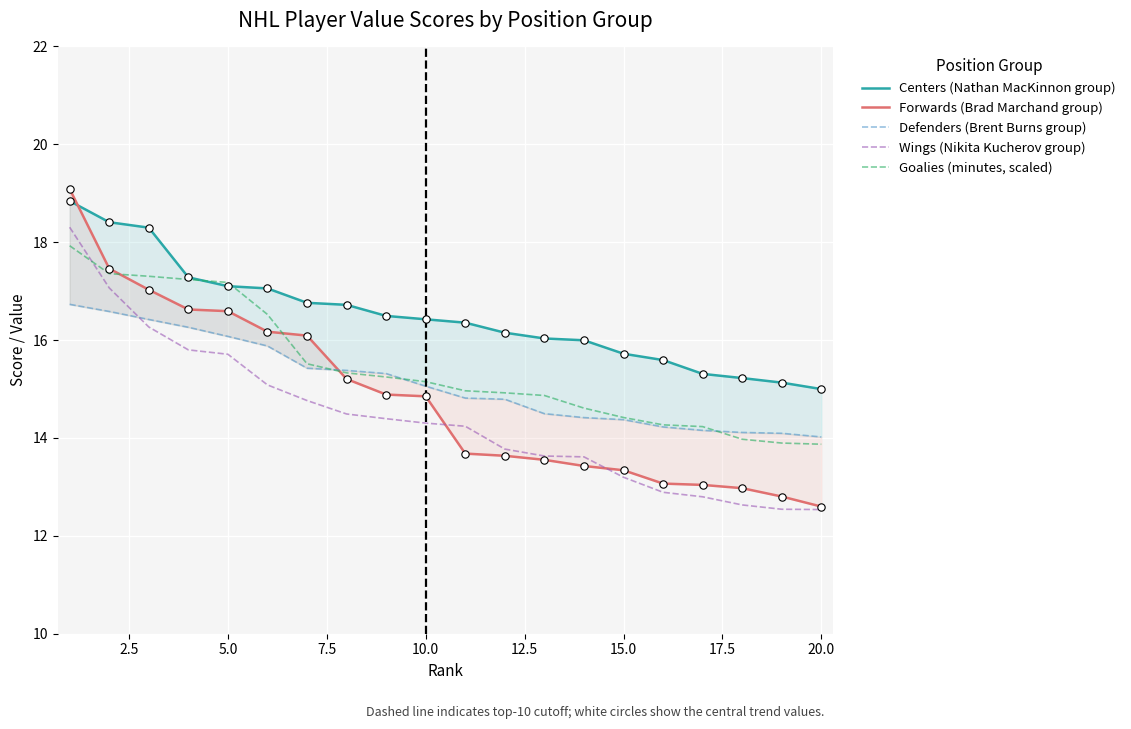

What are all the series names shown in the legend?

Centers (Nathan MacKinnon group), Forwards (Brad Marchand group), Defenders (Brent Burns group), Wings (Nikita Kucherov group), Goalies (minutes, scaled)